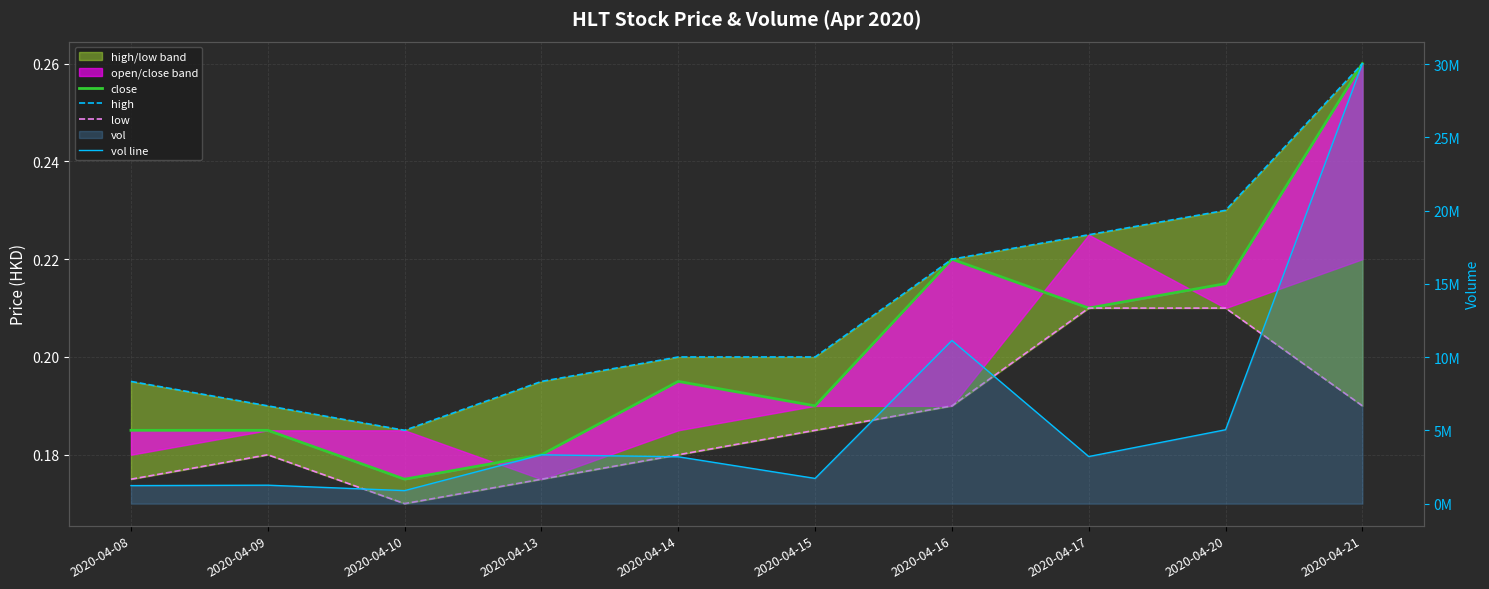

Reading right to left, transcribe all the data shown in this chart.

close: 0.3	0.2	0.2	0.2	0.2	0.2	0.2	0.2	0.2	0.2
high: 0.3	0.2	0.2	0.2	0.2	0.2	0.2	0.2	0.2	0.2
low: 0.2	0.2	0.2	0.2	0.2	0.2	0.2	0.2	0.2	0.2
vol line: 30030100.0	5044200.0	3214900.0	11134900.0	1722200.0	3198400.0	3332300.0	889100.0	1259400.0	1230100.0